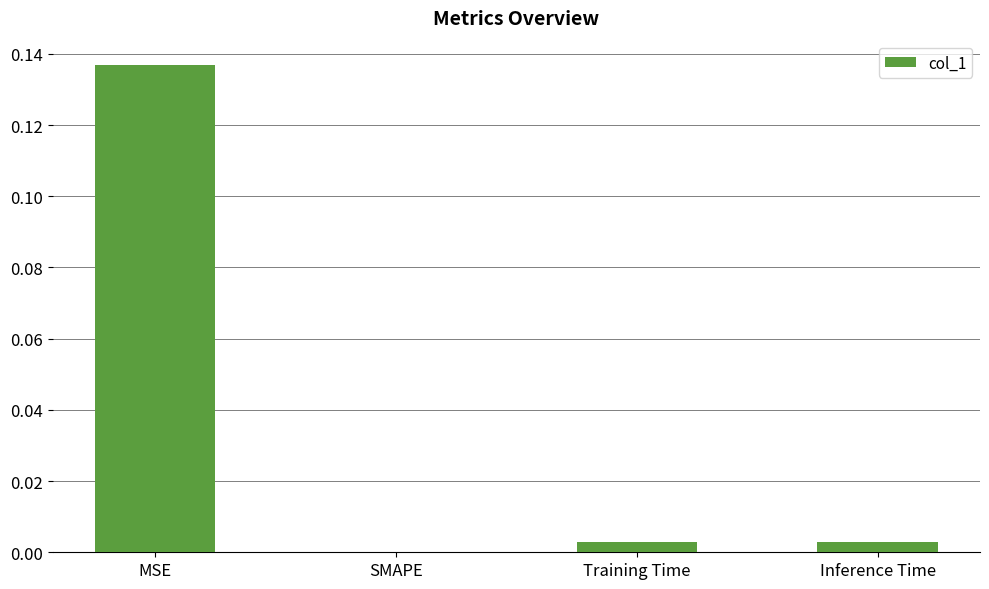

Is it true that the value at Inference Time is 0.0?

True